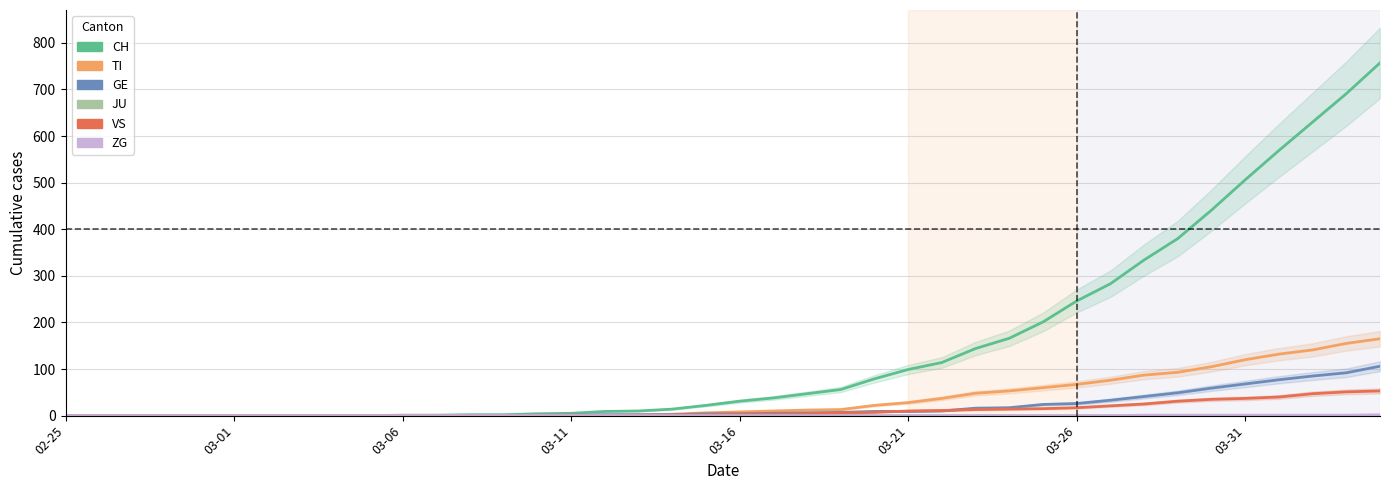

True or false: CH and GE intersect in this chart.

False